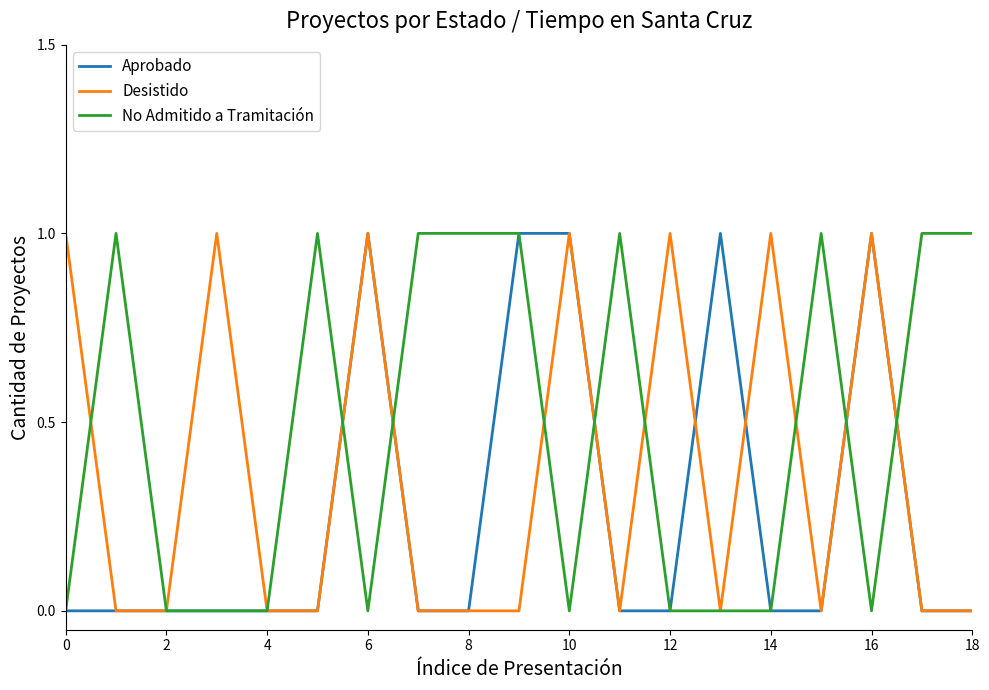

Rank the series by their average value, from highest to lowest.

No Admitido a Tramitación, Desistido, Aprobado